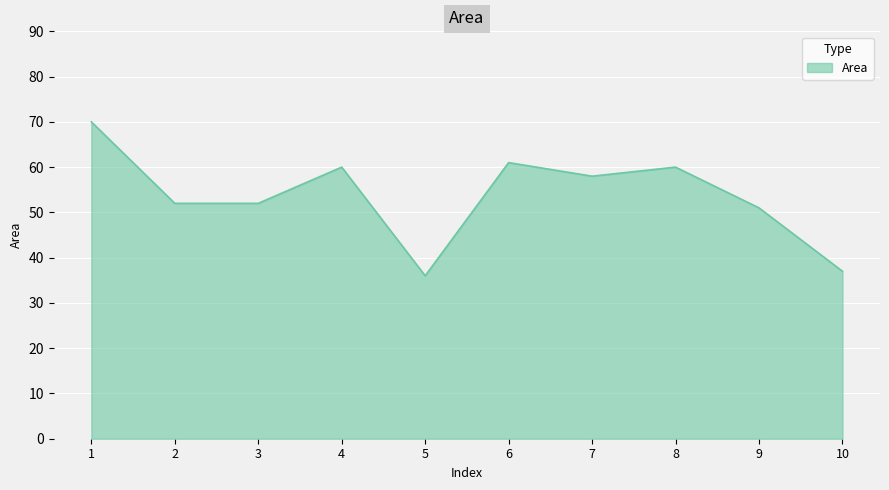

What is the change in value from 5 to 7?

+22